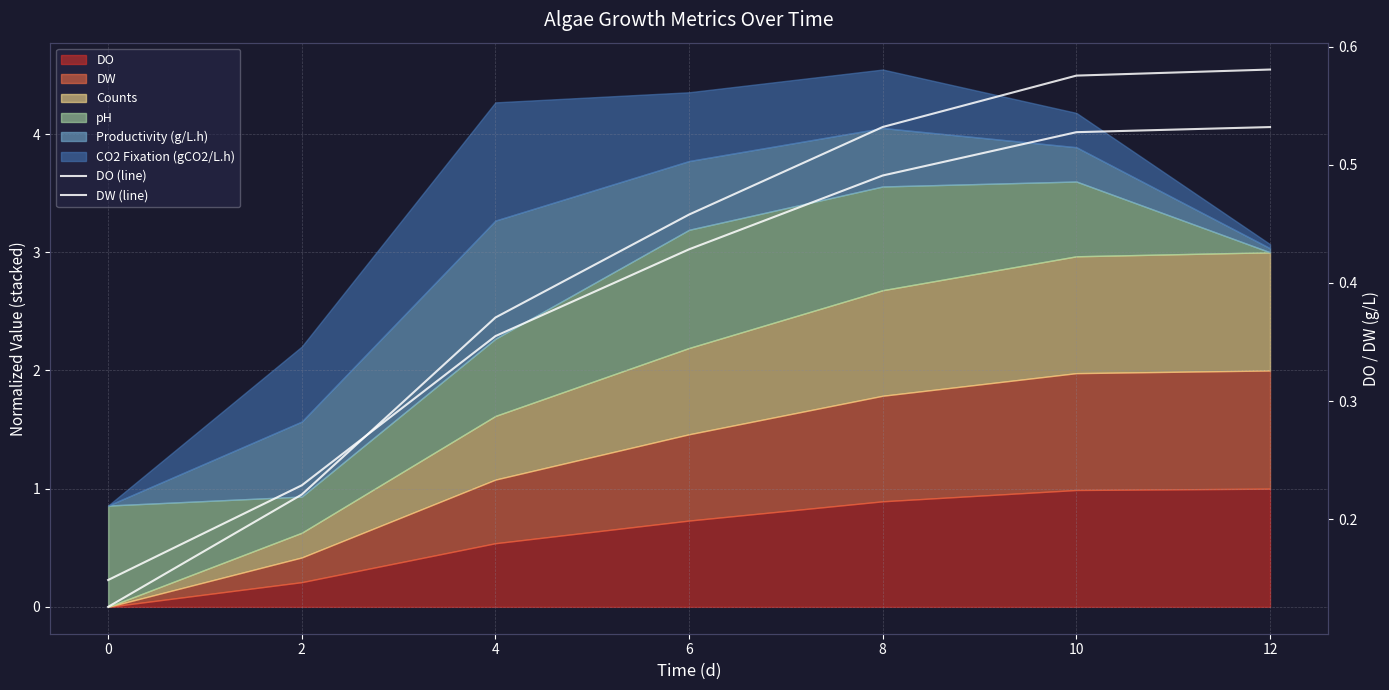

Reading left to right, list all the values displayed in this chart.

DO (line): 0.1	0.2	0.4	0.4	0.5	0.5	0.5
DW (line): 0.1	0.2	0.4	0.5	0.5	0.6	0.6